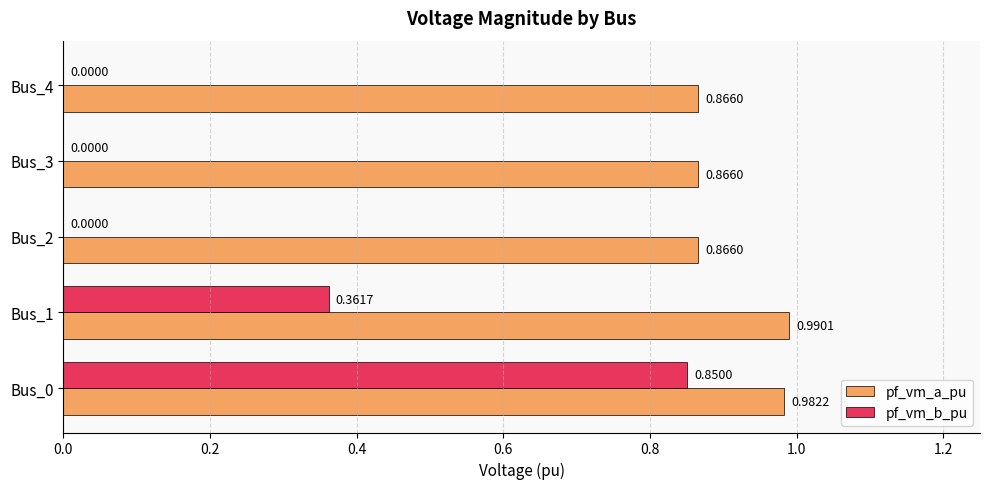

Which series has the largest total across all categories?

pf_vm_a_pu